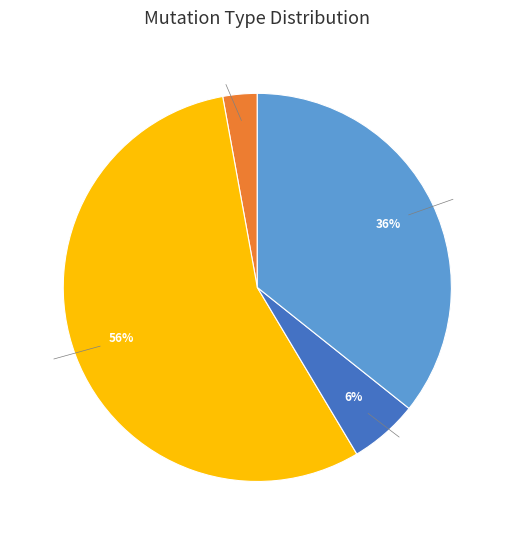

Which has a higher value, C_to_G or T_to_A?

T_to_A